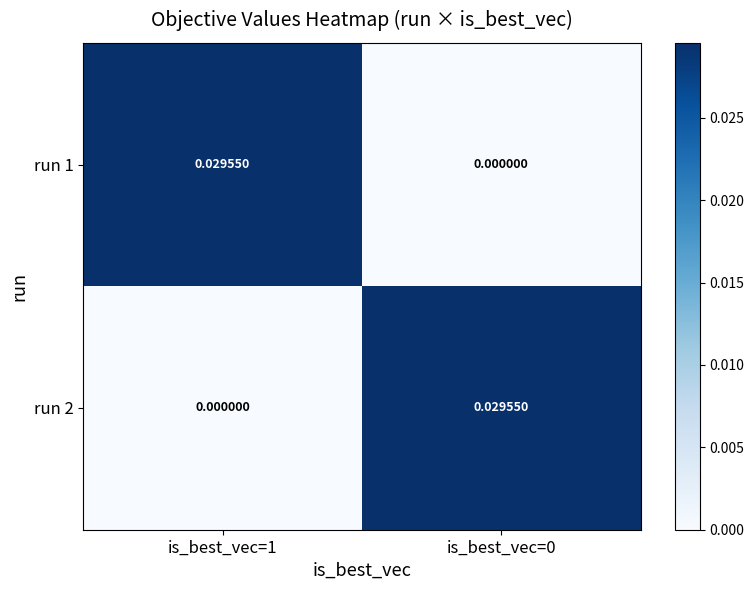

Count the number of categories in the chart.

2